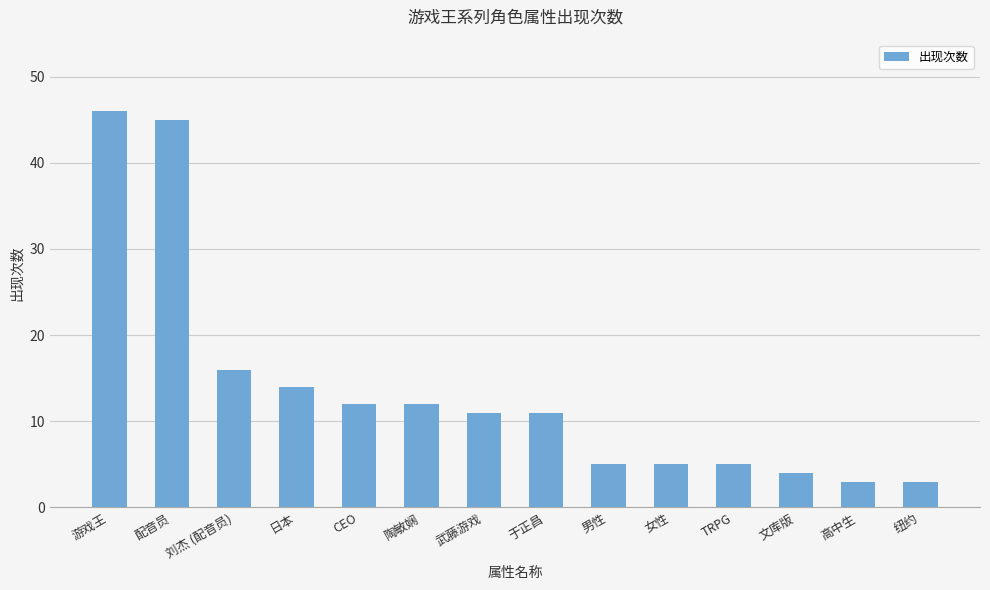

What is the label of the 11th bar from the left?

TRPG